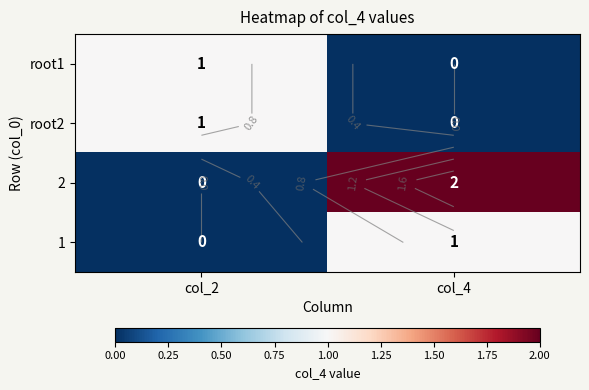

What is the difference between the maximum and minimum values in the 2 series?

2